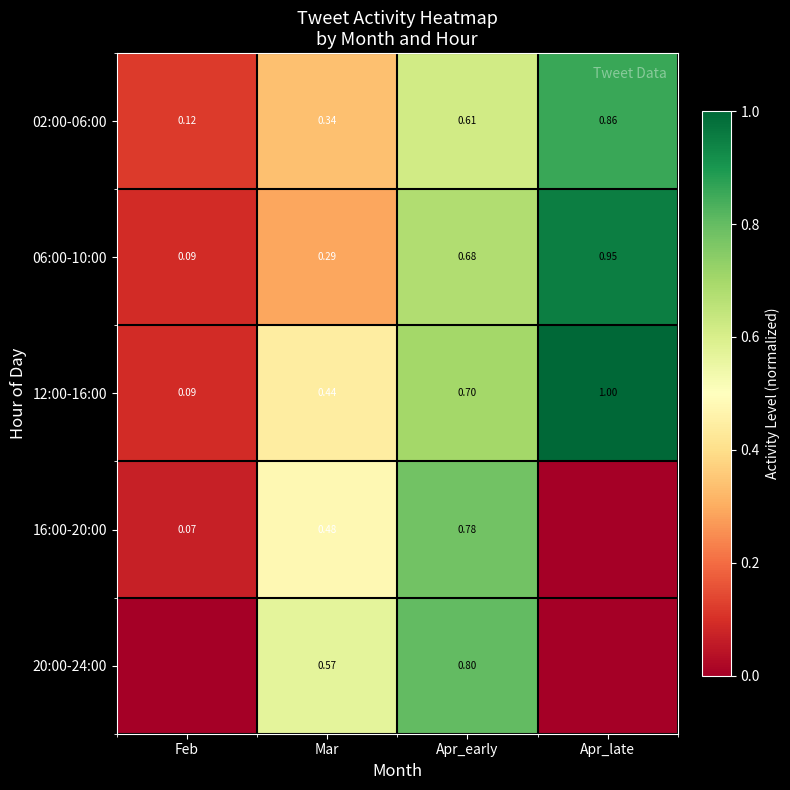

Rank the categories by 06:00-10:00 value from lowest to highest.

Feb, Mar, Apr_early, Apr_late